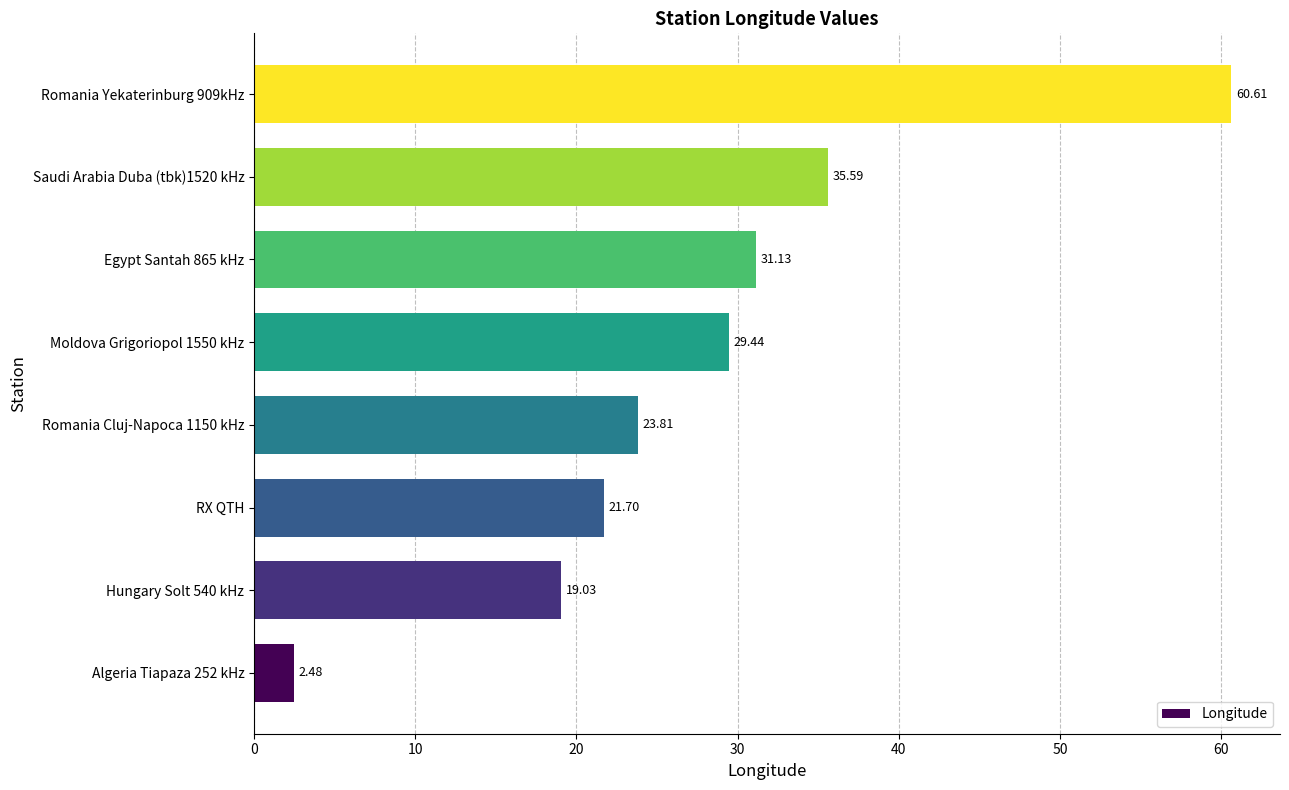

What is the ratio of the value at Moldova Grigoriopol 1550 kHz to the value at Romania Cluj-Napoca 1150 kHz?

1.2